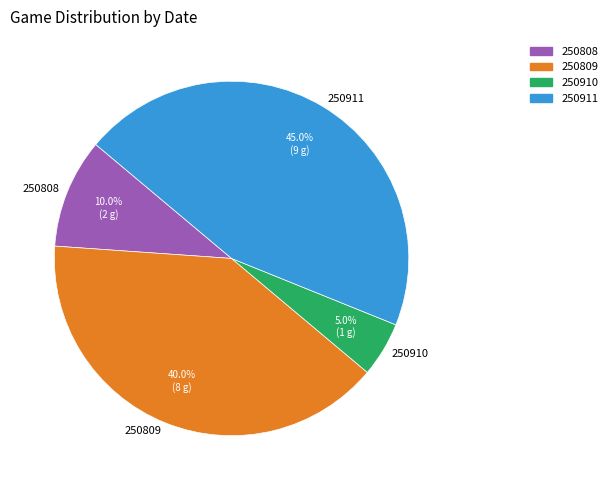

Which category has the biggest portion of the pie?

250911